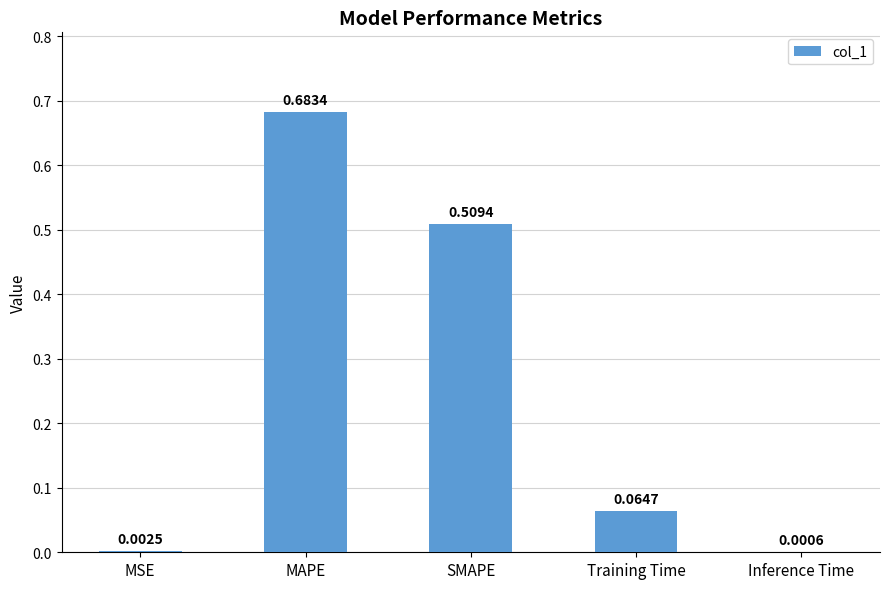

Between MAPE and MSE, which is larger?

MAPE